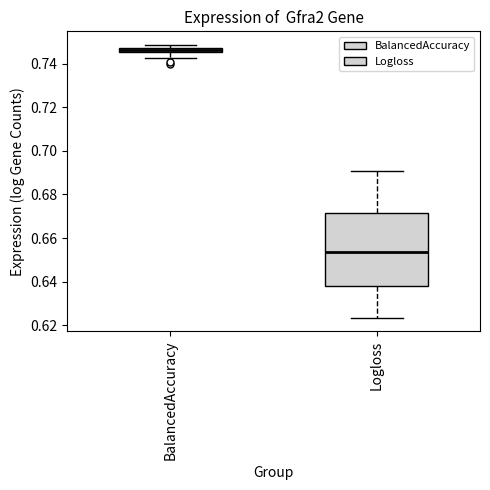

Comparing the boxes themselves (not the whiskers), which one is the tallest?

Logloss